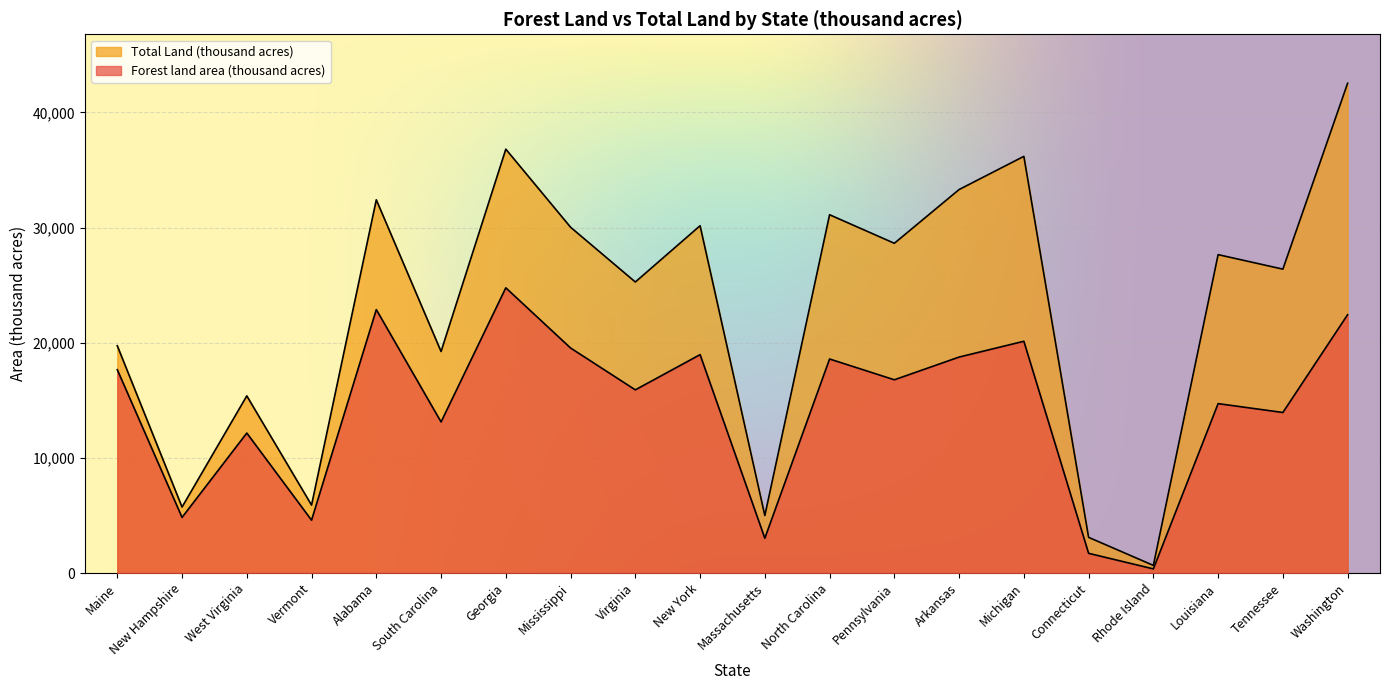

What is the label of the 14th point from the left?

Arkansas